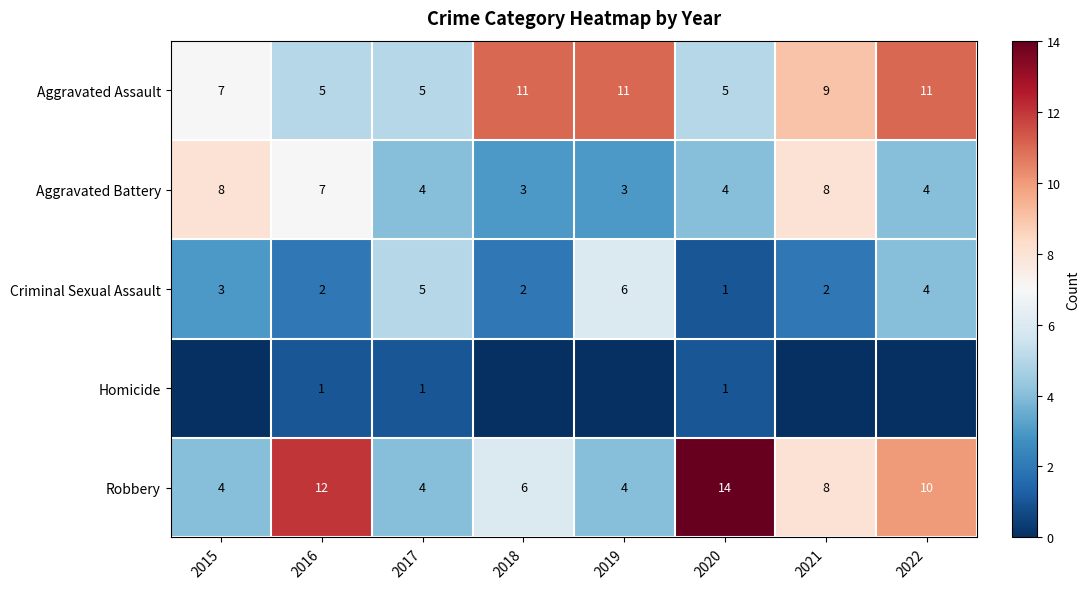

Is it true that Robbery equals 5 at 2020?

False